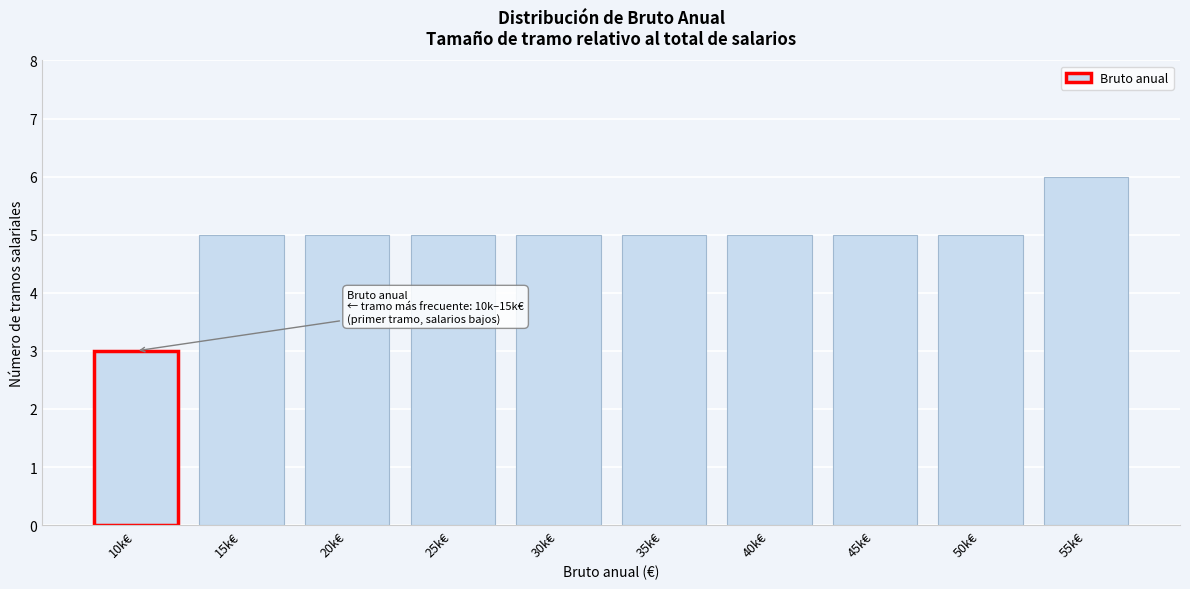

Reading left to right, list all the values displayed in this chart.

3	5	5	5	5	5	5	5	5	6